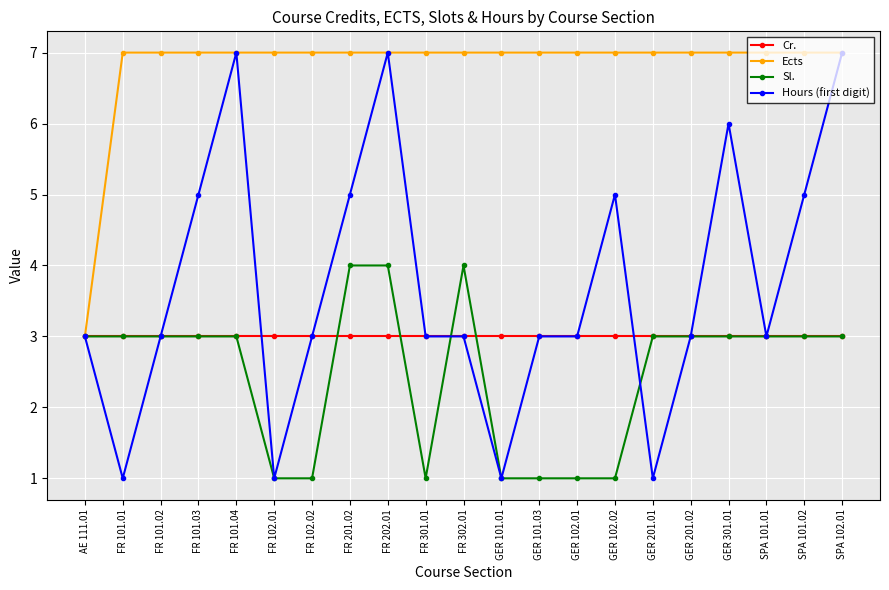

What is the label of the 18th point from the left?

GER 301.01